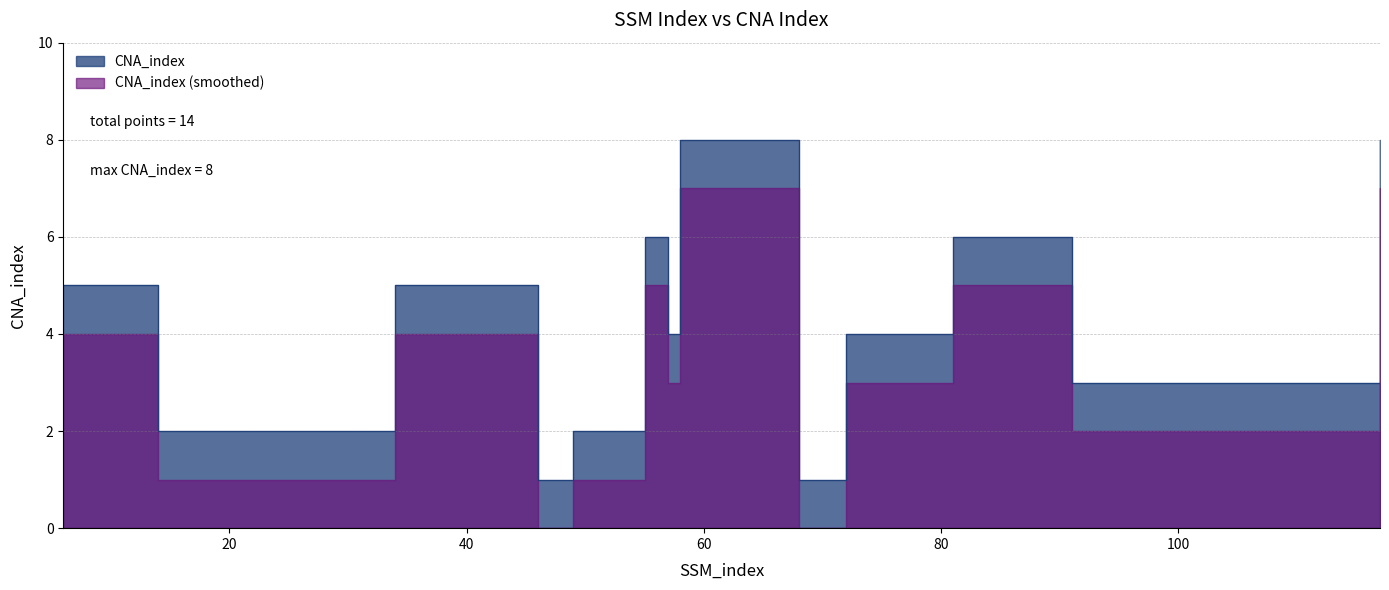

The value at 57 is 4. True or false?

True